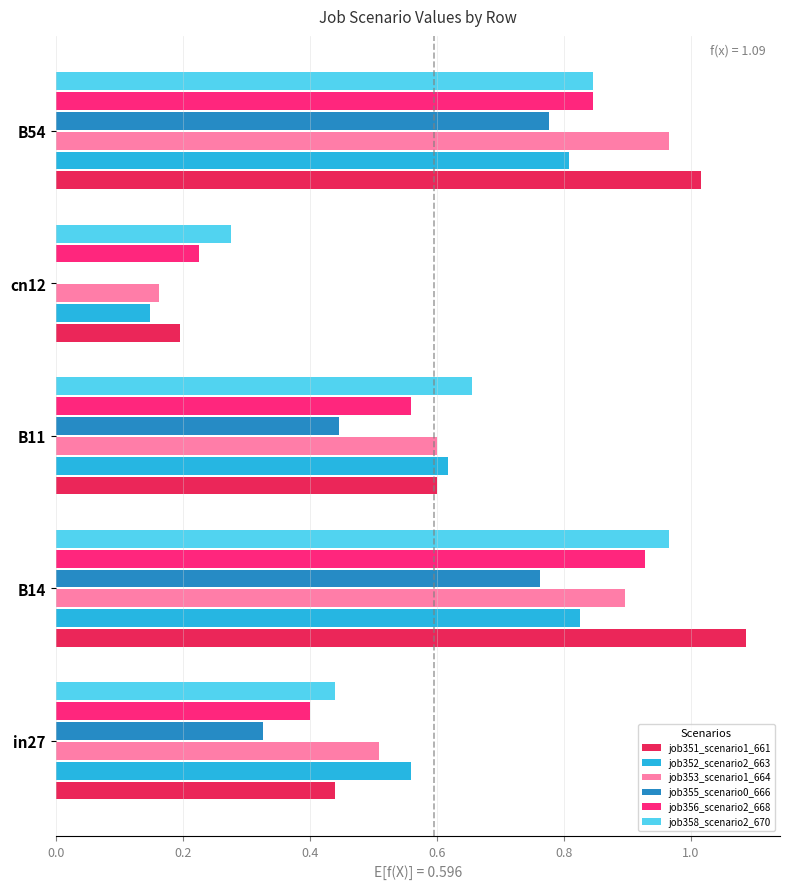

What are all the series names shown in the legend?

job351_scenario1_661, job352_scenario2_663, job353_scenario1_664, job355_scenario0_666, job356_scenario2_668, job358_scenario2_670